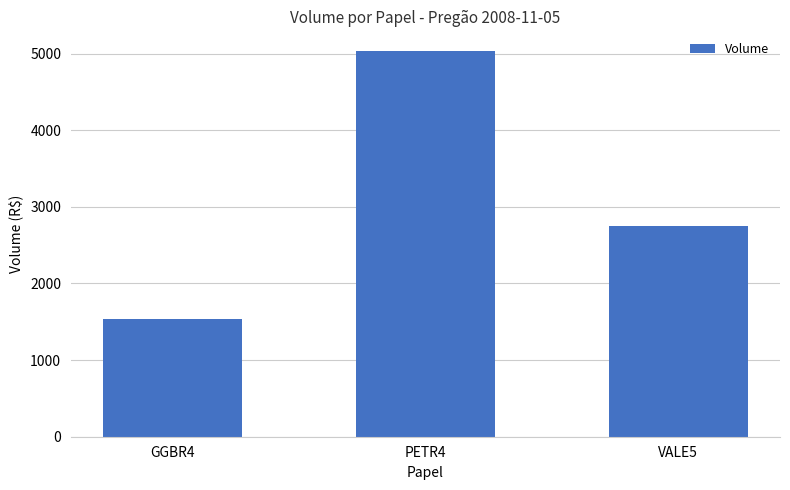

List the labels in order of value, smallest first.

GGBR4, VALE5, PETR4